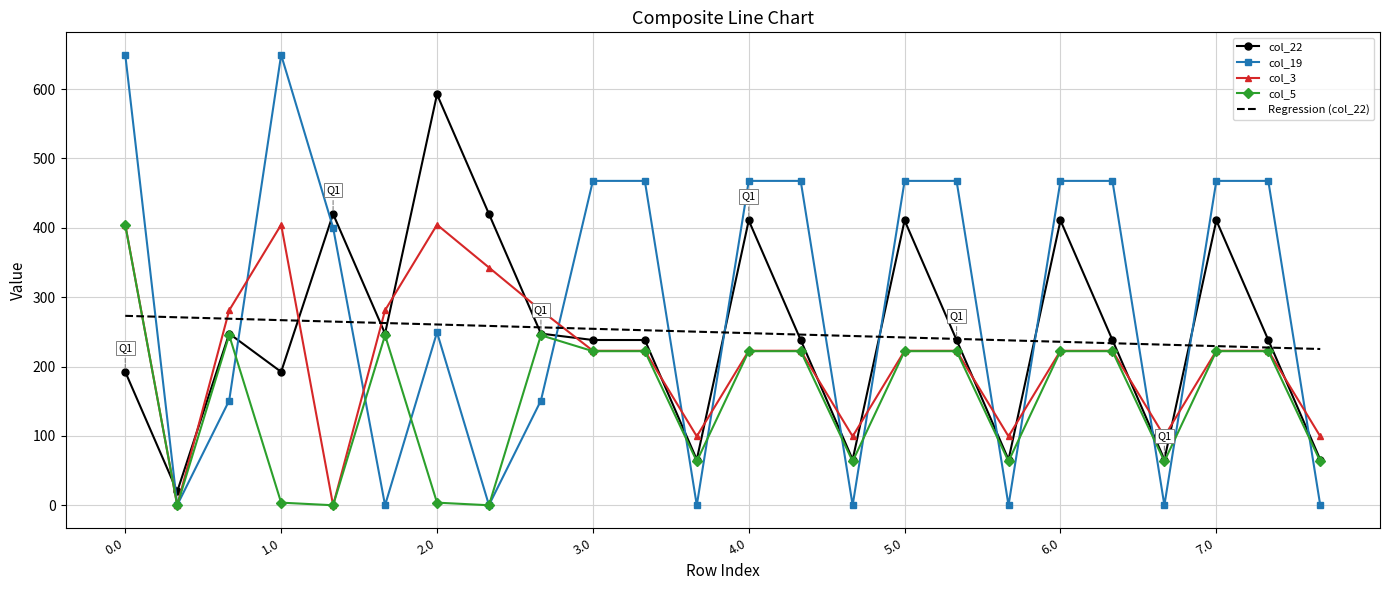

What is the sum of all col_22 values?

5979.2